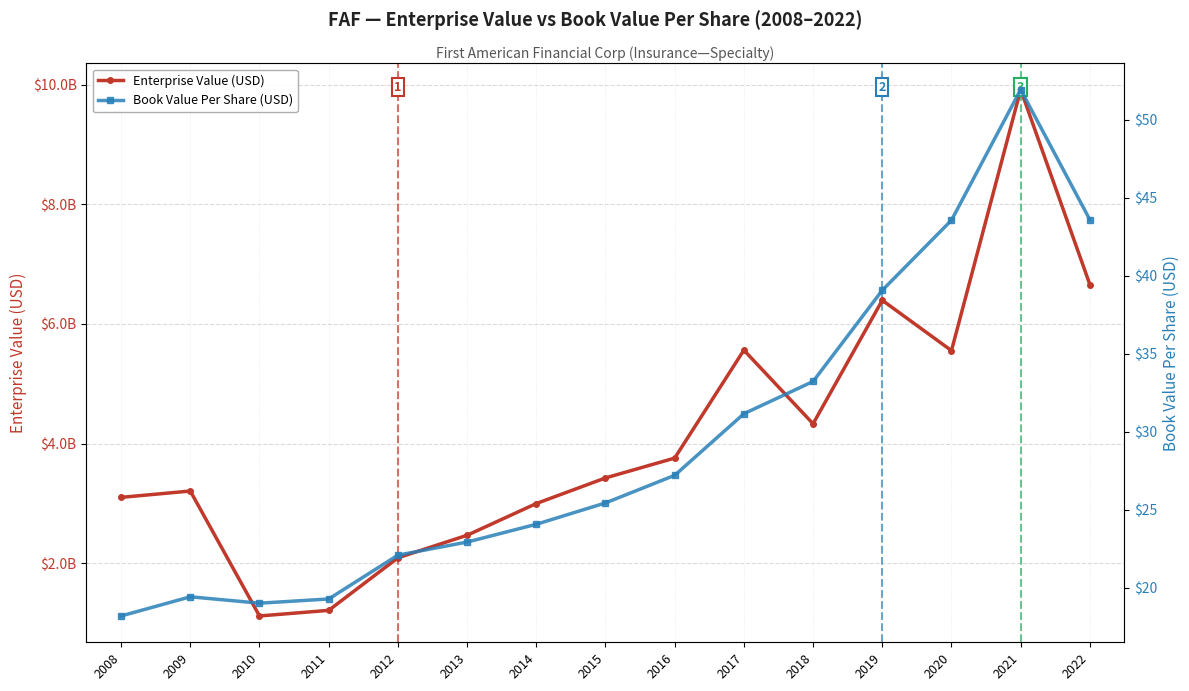

Is it true that Book Value Per Share (USD) equals 19.3 at 2011?

True